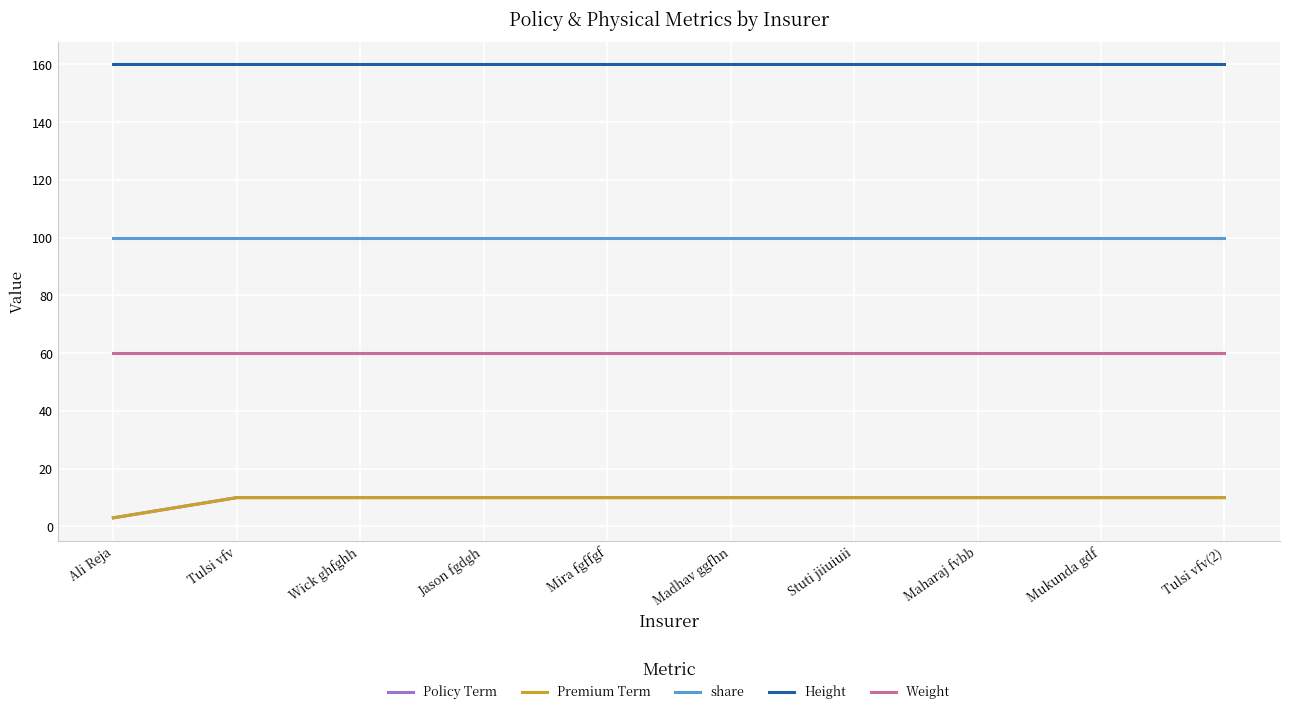

Does the chart display data point markers on the line(s)?

No